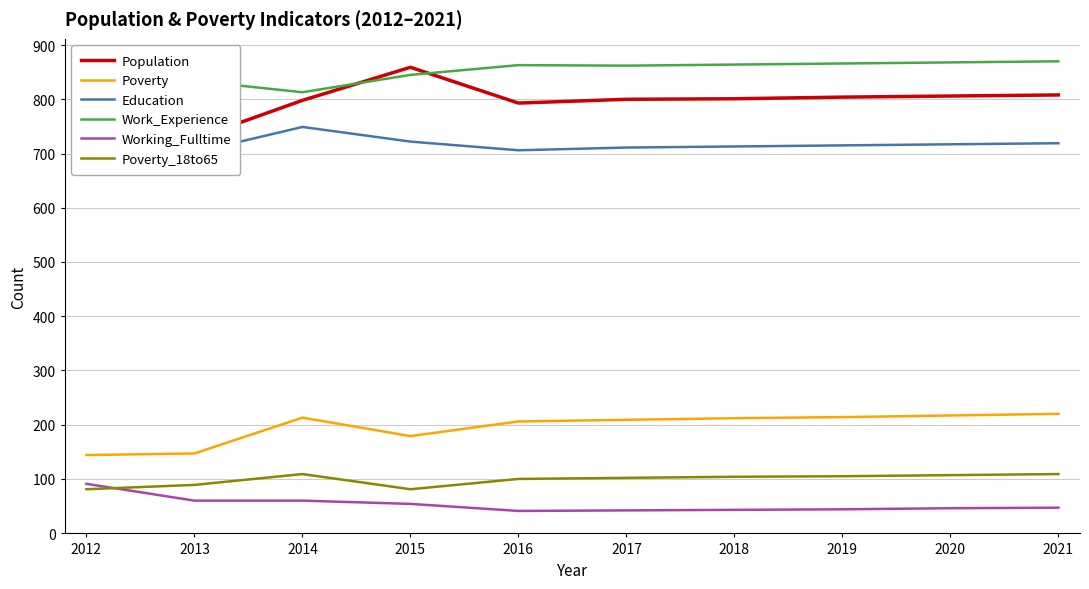

How many lines are shown in the chart?

6